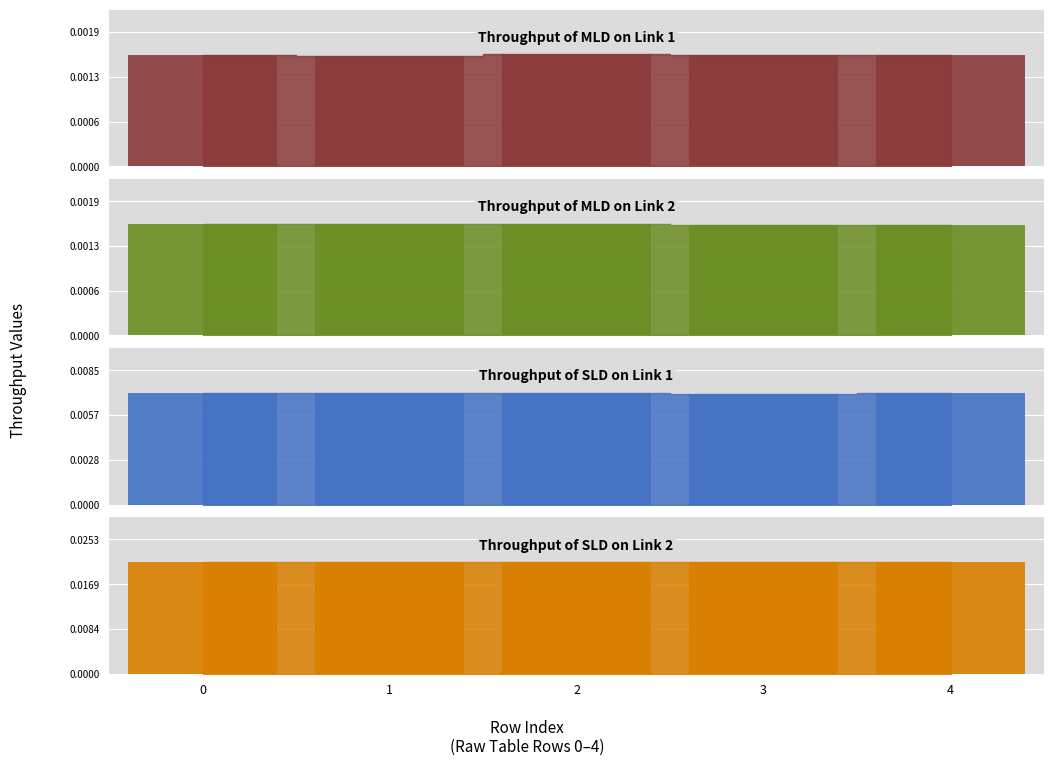

Are the bars grouped side by side (vs. stacked)?

Yes